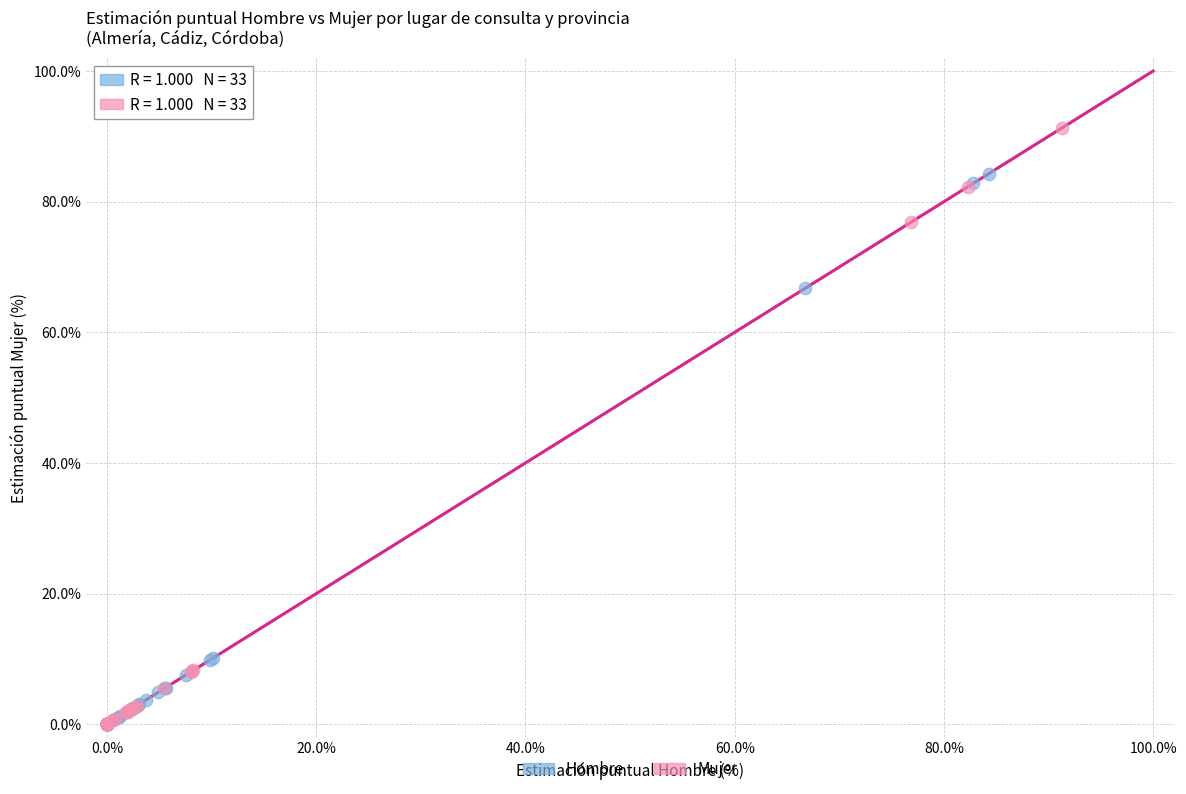

Which series has the widest spread of Y values?

Mujer